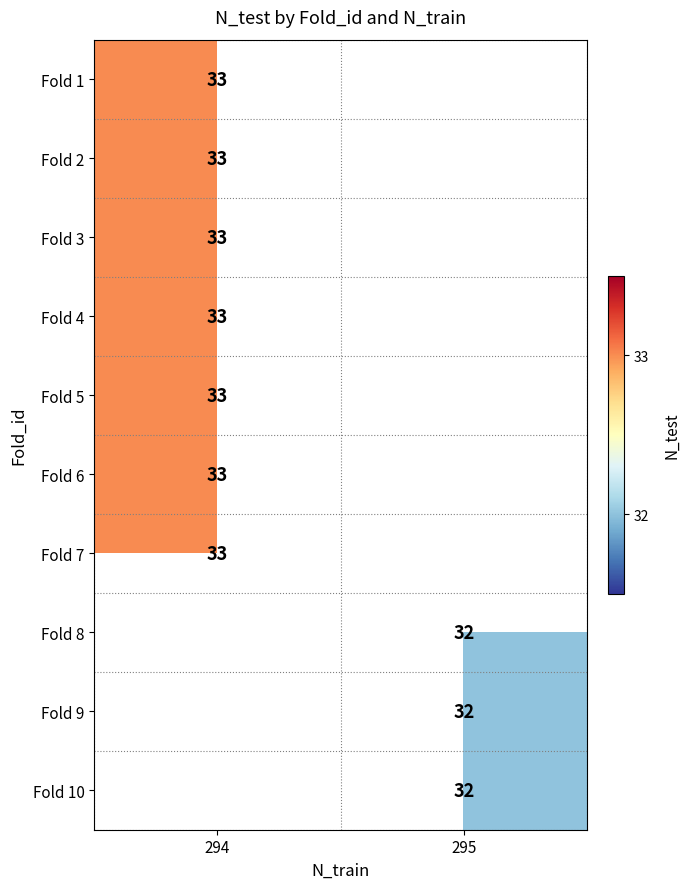

Is it true that Fold 4 equals 33 at 294?

True